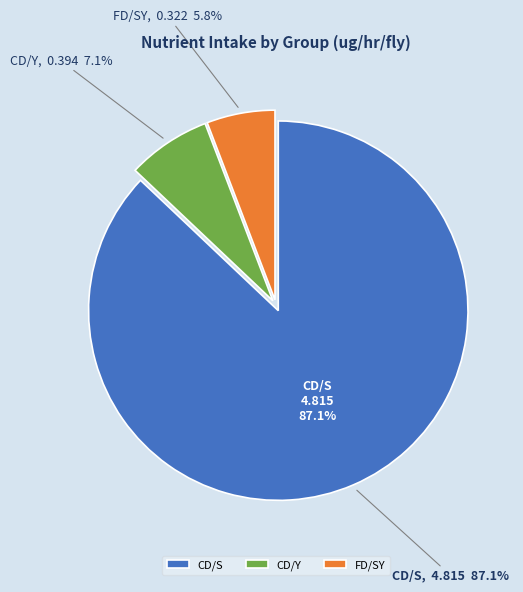

Which has a higher value, FD/SY or CD/S?

CD/S